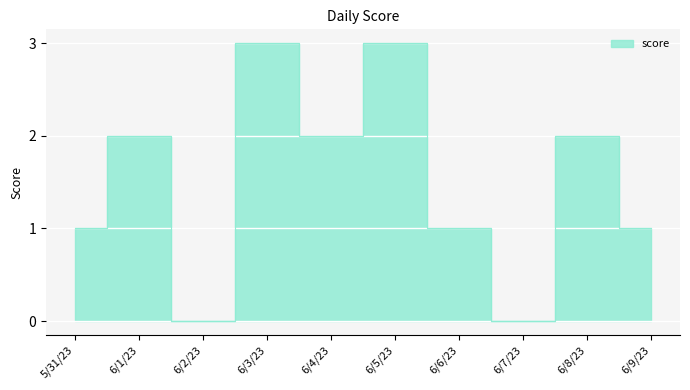

Reading left to right, extract all data points from this chart.

5/31/23=1	6/1/23=2	6/2/23=0	6/3/23=3	6/4/23=2	6/5/23=3	6/6/23=1	6/7/23=0	6/8/23=2	6/9/23=1